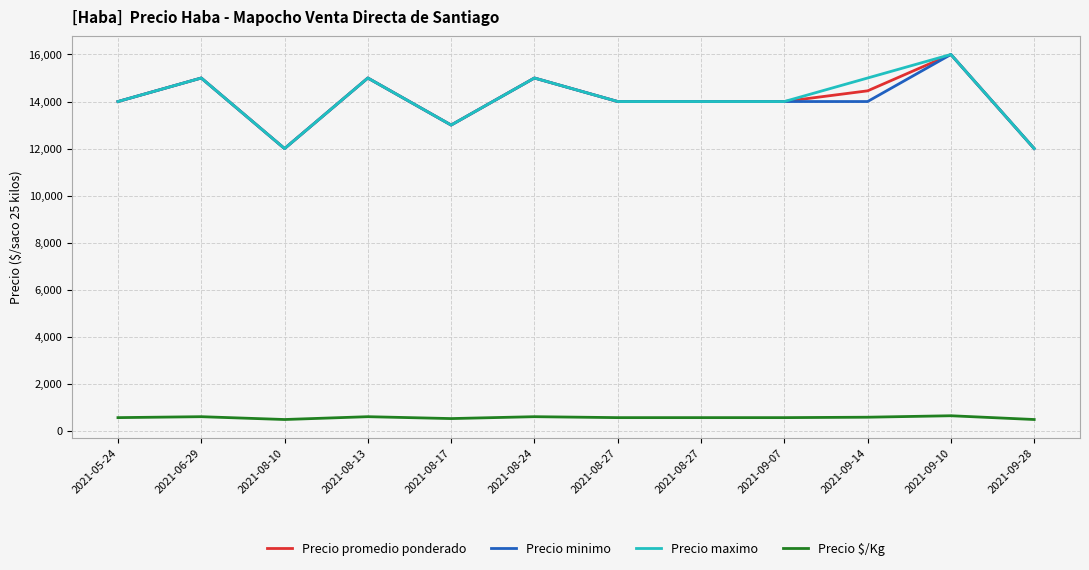

What is the value of the Precio $/Kg point at the 9th from the left?

560